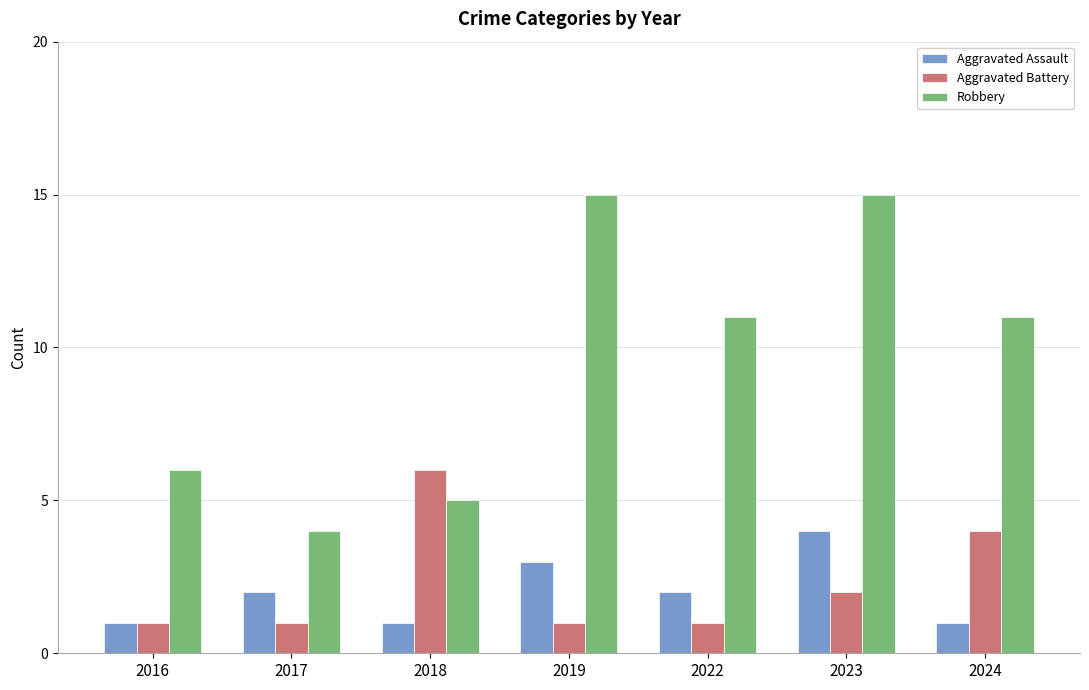

What is the value of the Aggravated Assault bar at the 4th from the left?

3